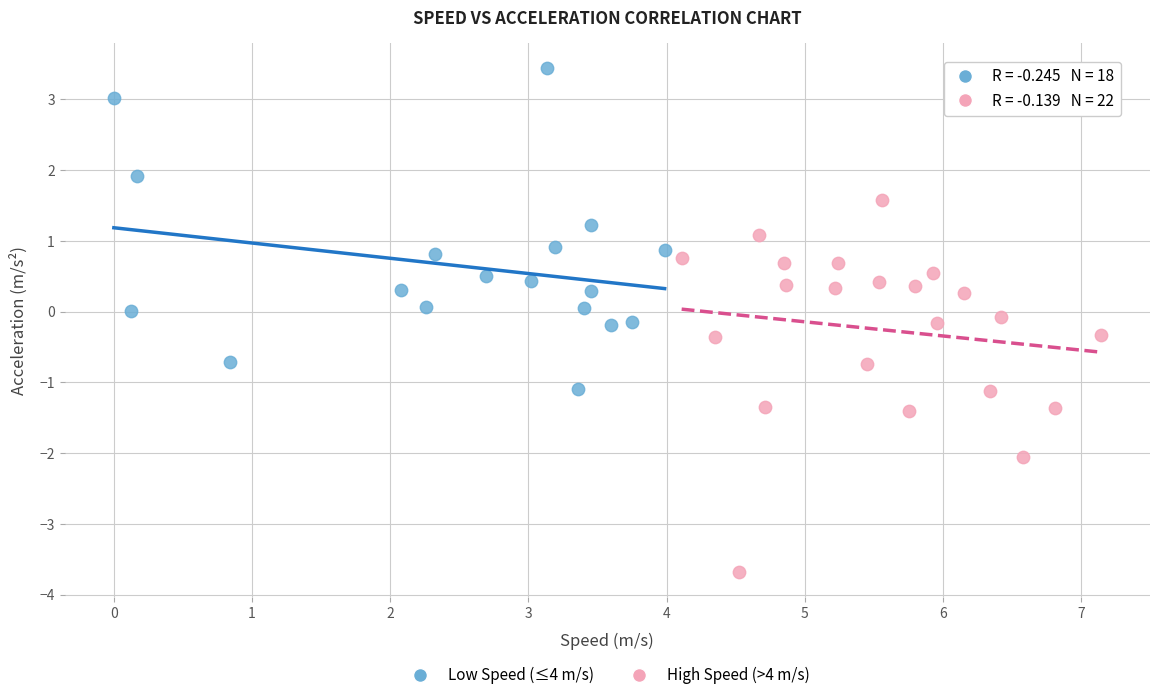

Which series has the widest spread of Y values?

High Speed (>4 m/s)